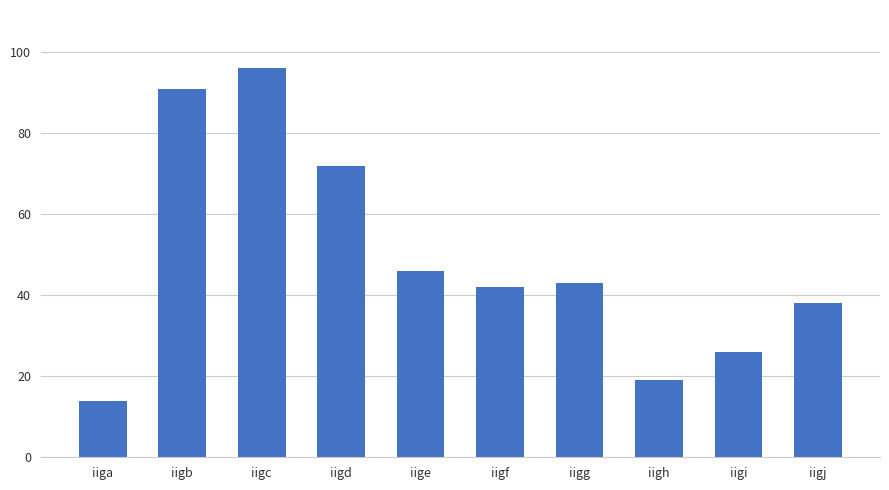

What is the difference between the maximum and minimum values?

82